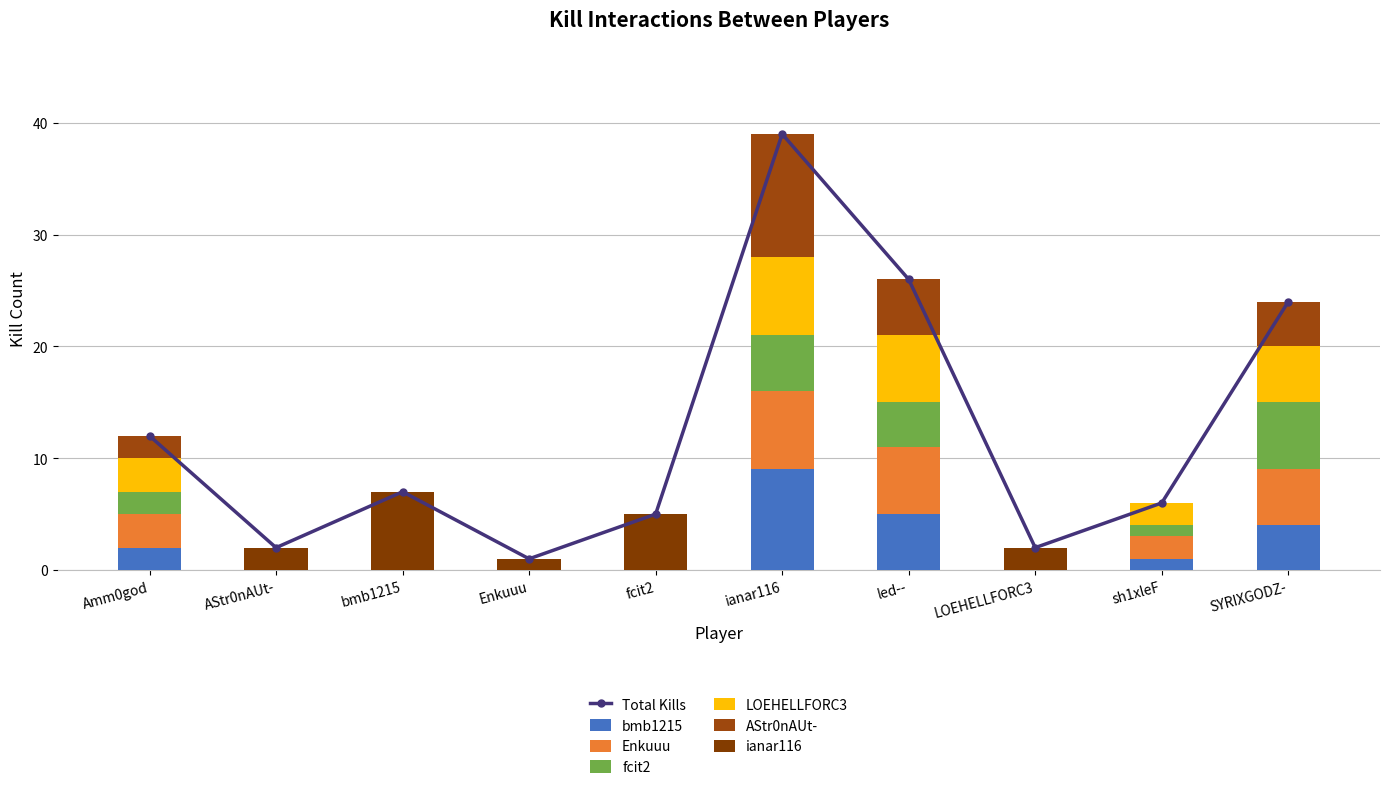

Reading left to right, what are all the values shown in this chart?

bmb1215: 2	0	0	0	0	9	5	0	1	4
Enkuuu: 3	0	0	0	0	7	6	0	2	5
fcit2: 2	0	0	0	0	5	4	0	1	6
LOEHELLFORC3: 3	0	0	0	0	7	6	0	2	5
AStr0nAUt-: 2	0	0	0	0	11	5	0	0	4
ianar116: 0	2	7	1	5	0	0	2	0	0